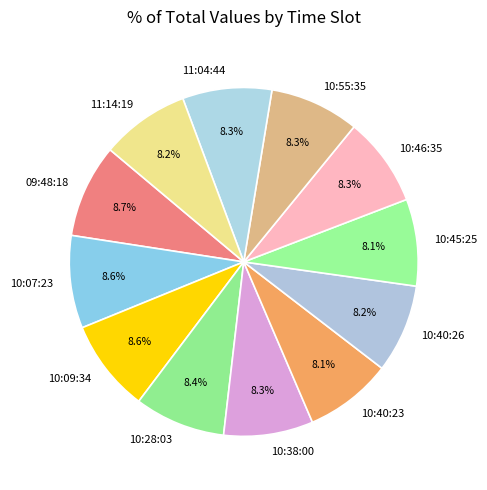

Is the sum of 09:48:18 and 11:04:44 greater than half?

No